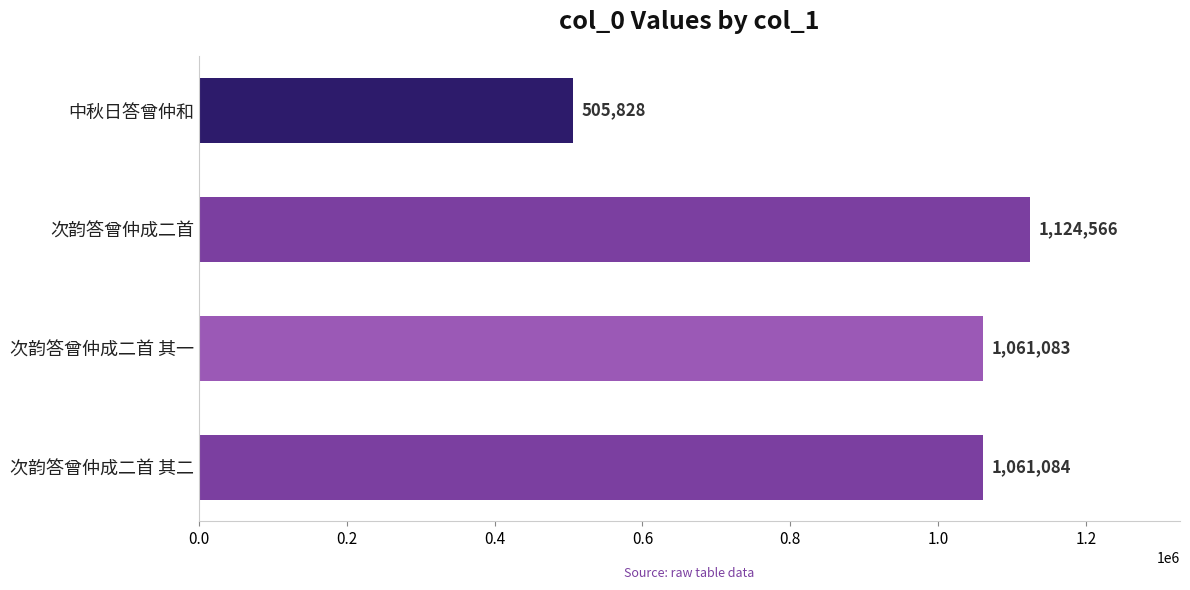

What is the sum of all values?

3752561